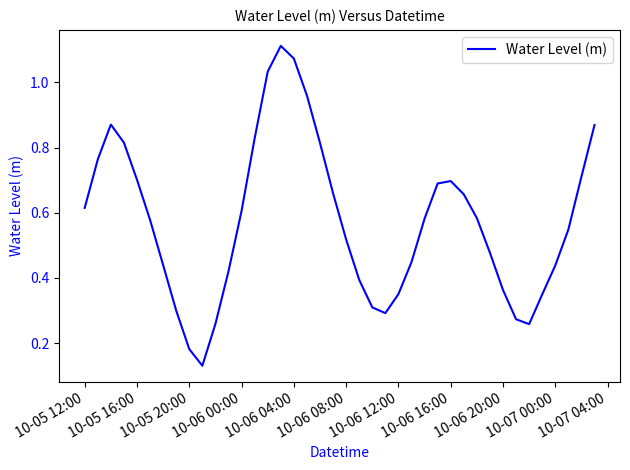

Does the chart have visible grid lines?

No